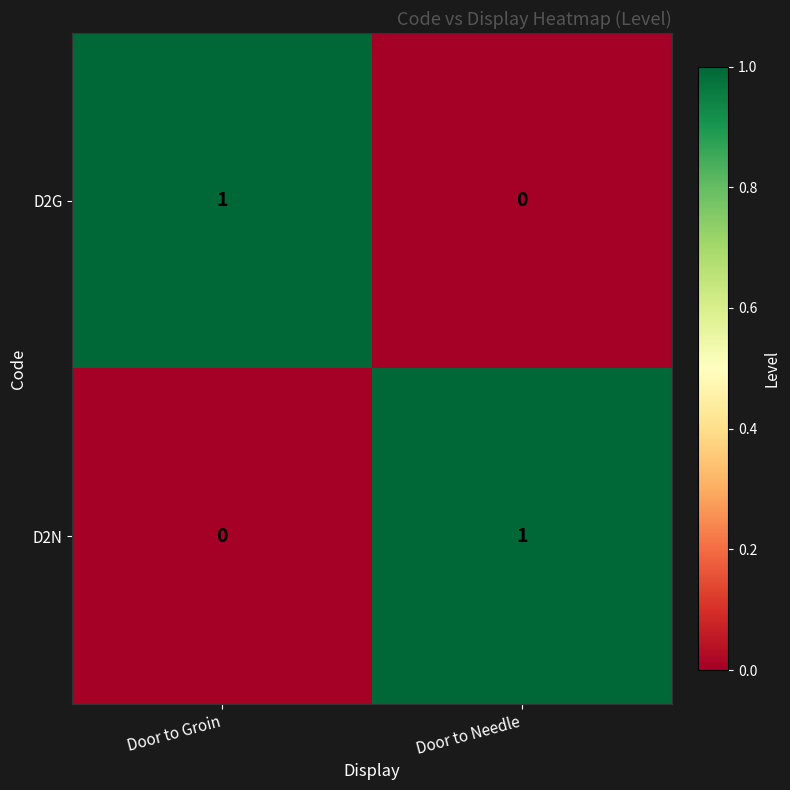

Reading left to right, transcribe all the data shown in this chart.

D2G: Door to Groin=1	Door to Needle=0
D2N: Door to Groin=0	Door to Needle=1